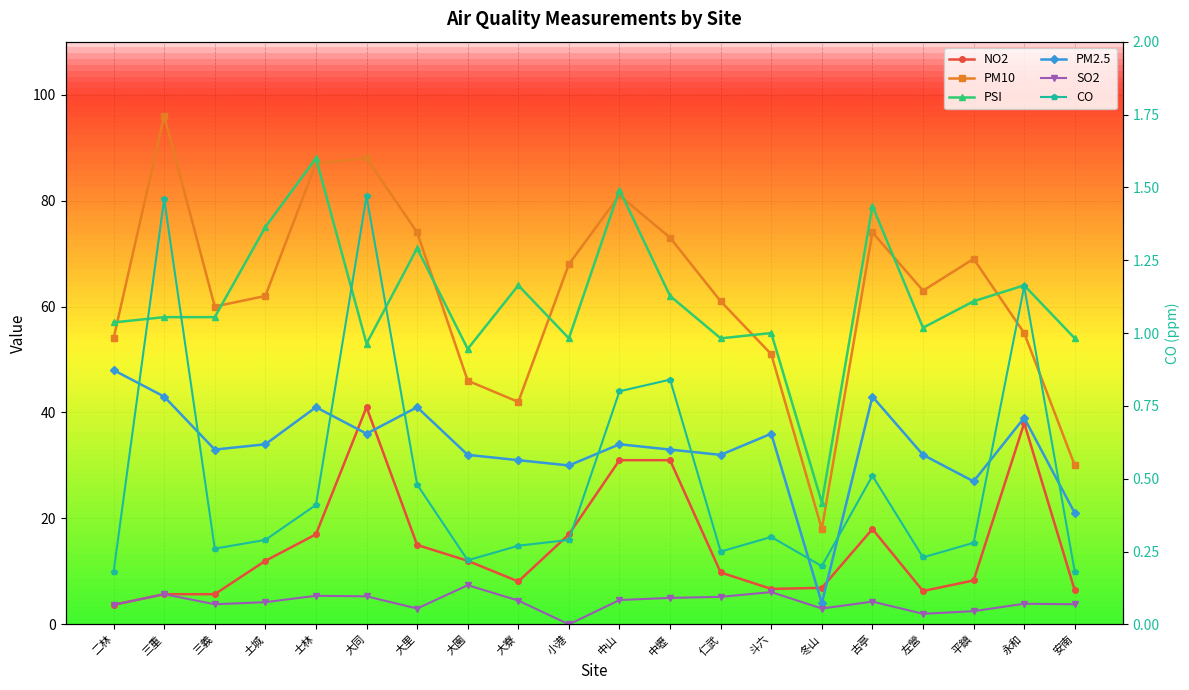

What position from the right is 士林?

16